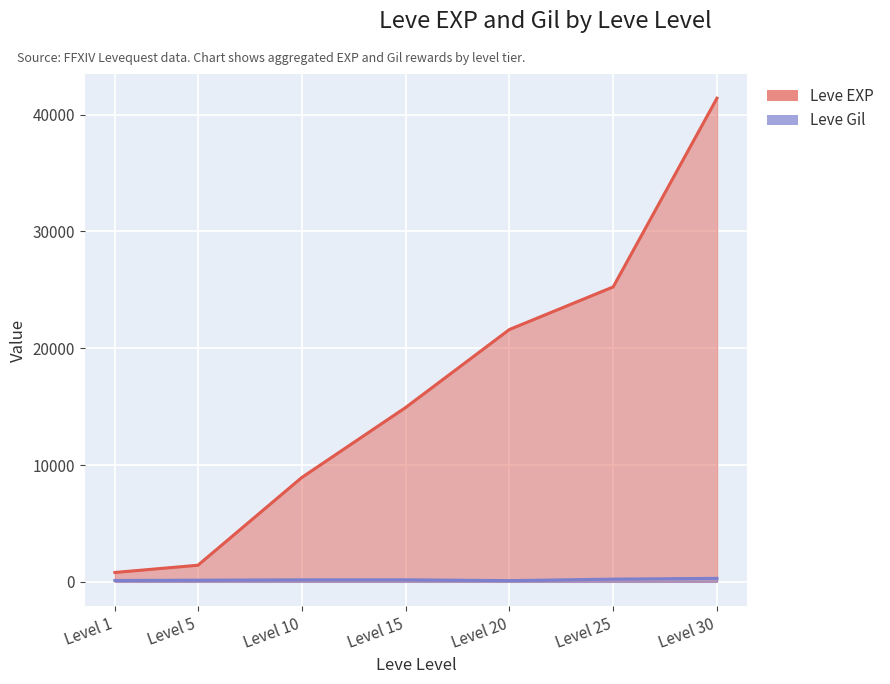

Which category has the highest value across all series?

Level 30